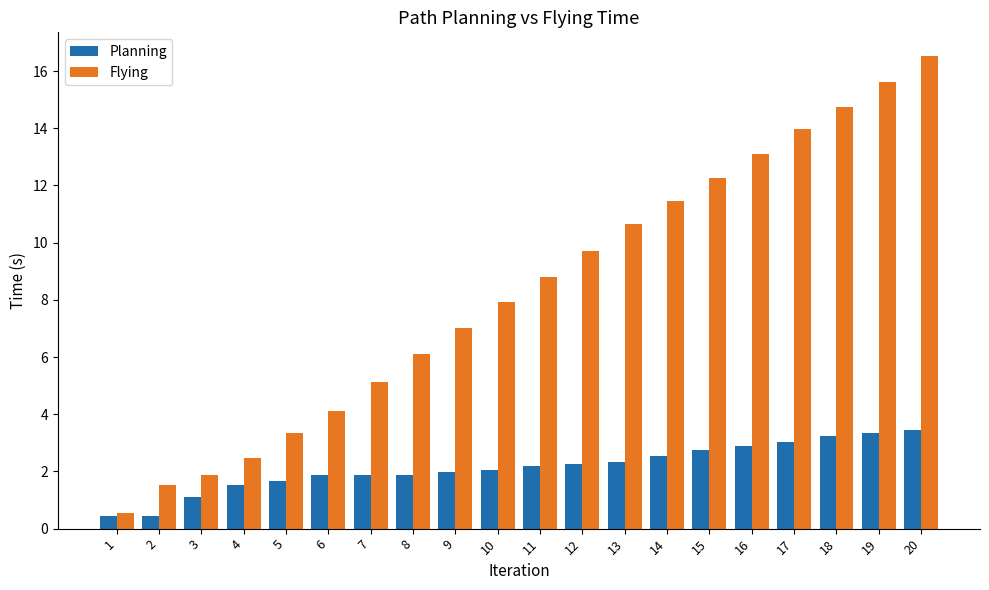

List the labels in order of Flying value, smallest first.

1, 2, 3, 4, 5, 6, 7, 8, 9, 10, 11, 12, 13, 14, 15, 16, 17, 18, 19, 20